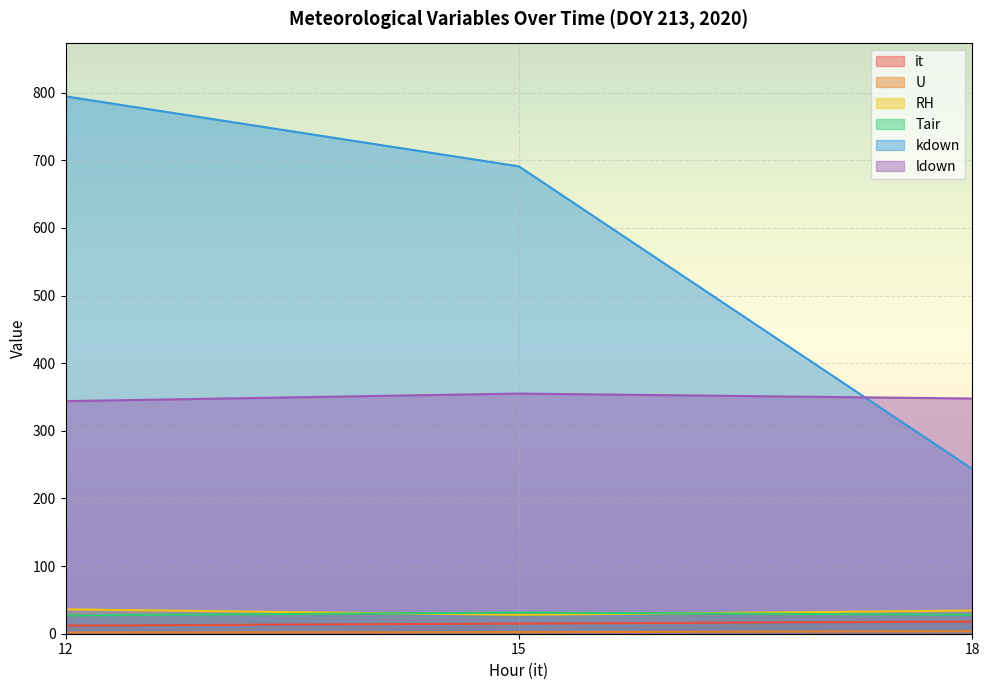

What is the difference between the maximum and minimum values in the RH series?

8.1